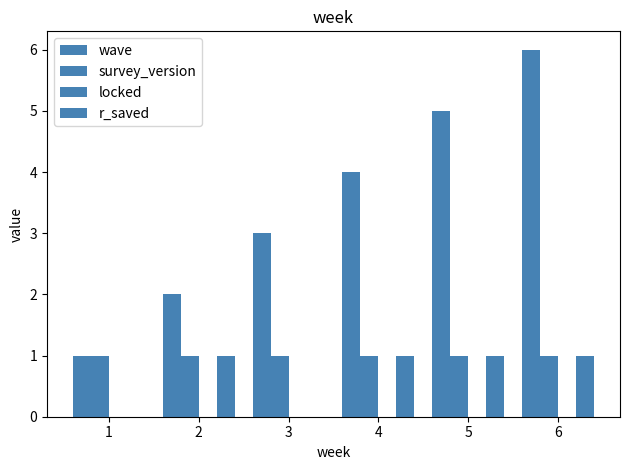

Does the chart contain stacked bars?

No